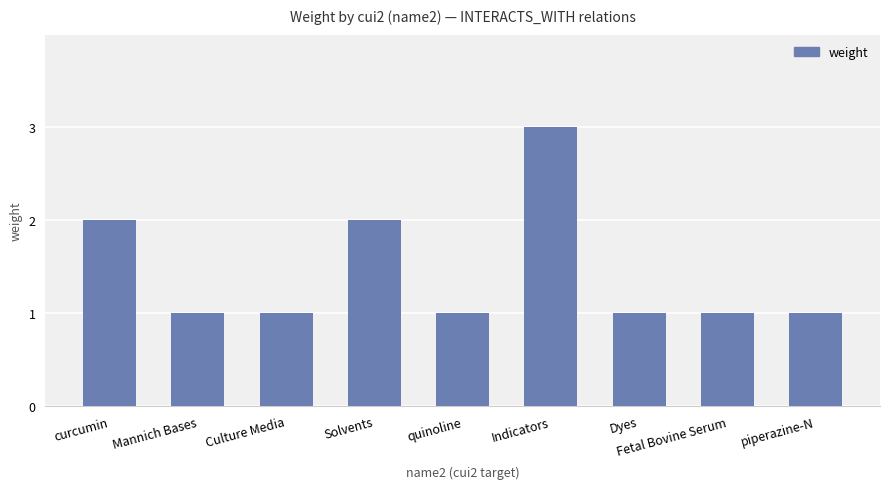

True or false: the data shows 1 at piperazine-N.

True